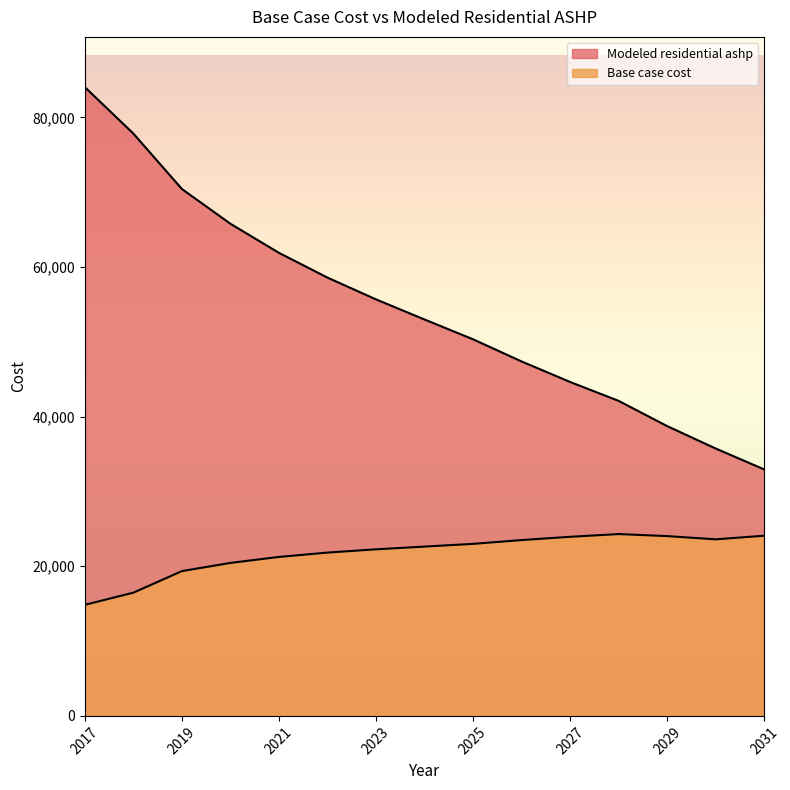

Rank the series by their average value, from highest to lowest.

Modeled residential ashp, Base case cost